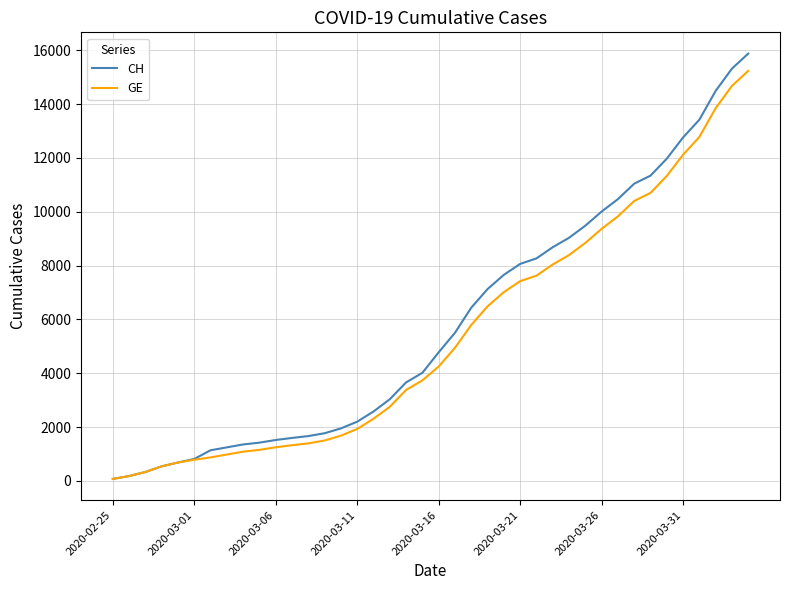

What is the maximum value shown in the chart?

15875